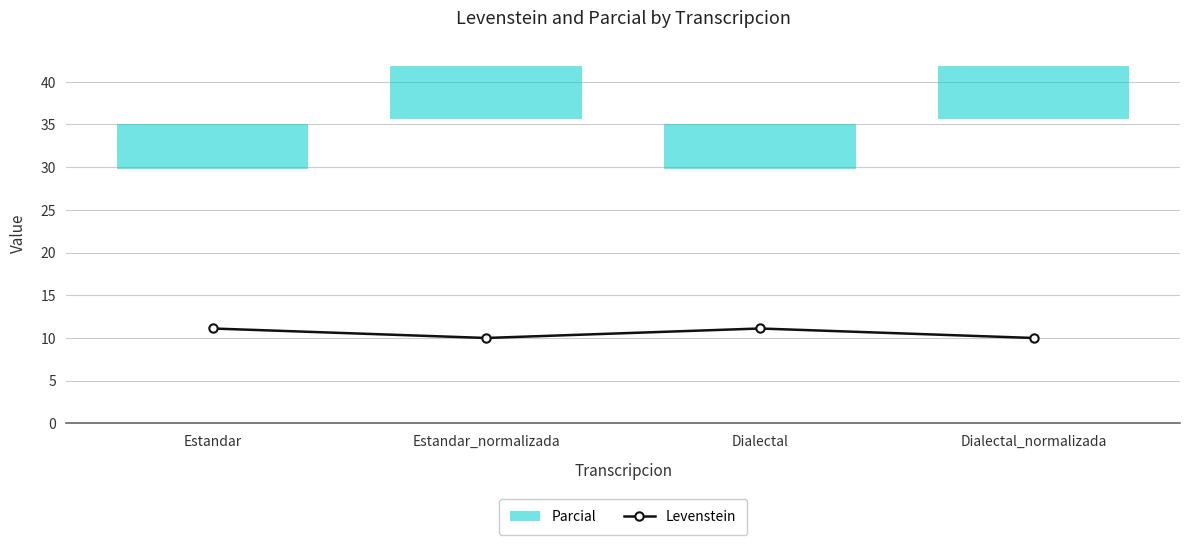

What is the approximate value at Dialectal_normalizada?

10.0